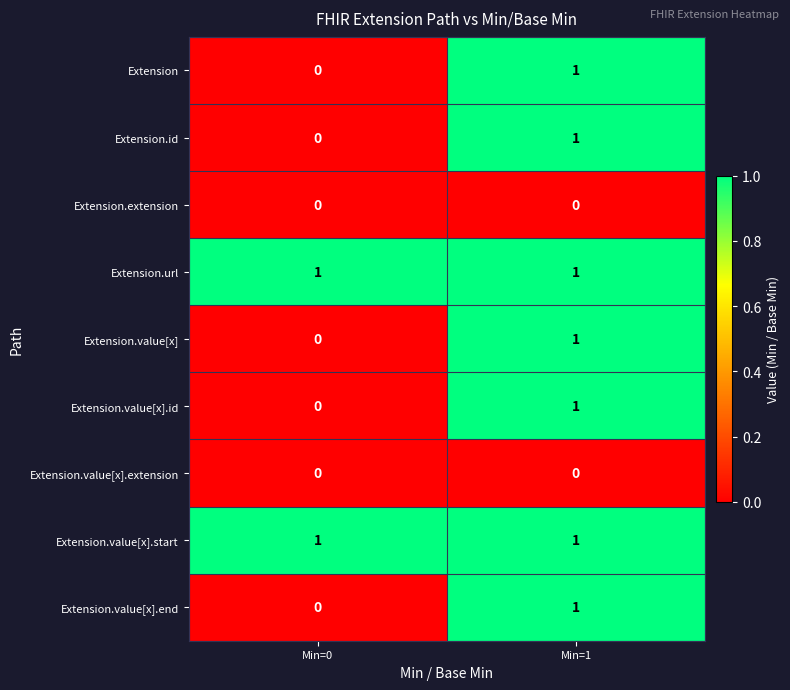

Reading left to right, extract all data points from this chart.

Extension: 0	1
Extension.id: 0	1
Extension.extension: 0	0
Extension.url: 1	1
Extension.value[x]: 0	1
Extension.value[x].id: 0	1
Extension.value[x].extension: 0	0
Extension.value[x].start: 1	1
Extension.value[x].end: 0	1